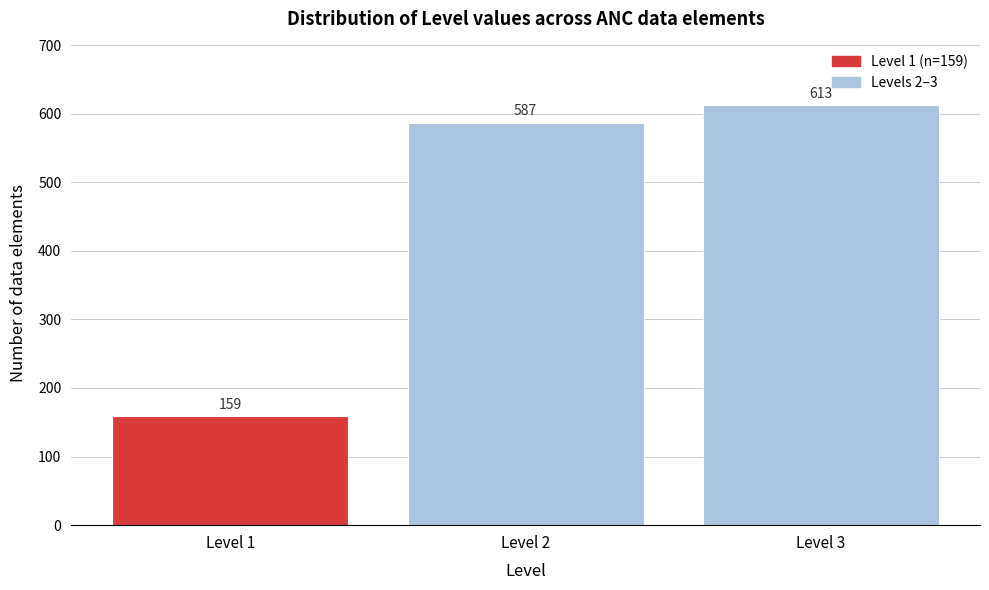

Reading right to left, extract all data points from this chart.

613	587	159